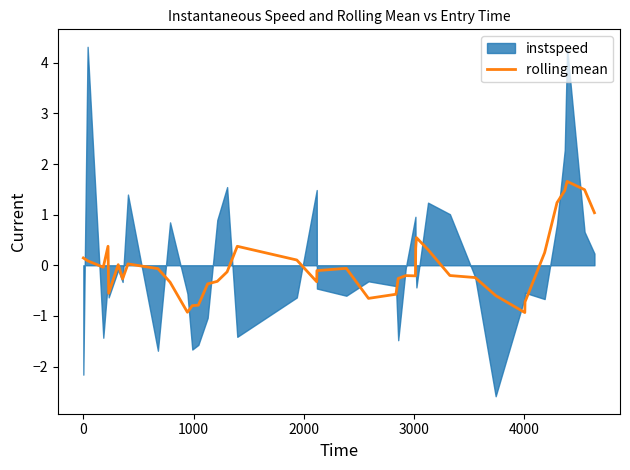

What is the maximum value for rolling mean?

1.7